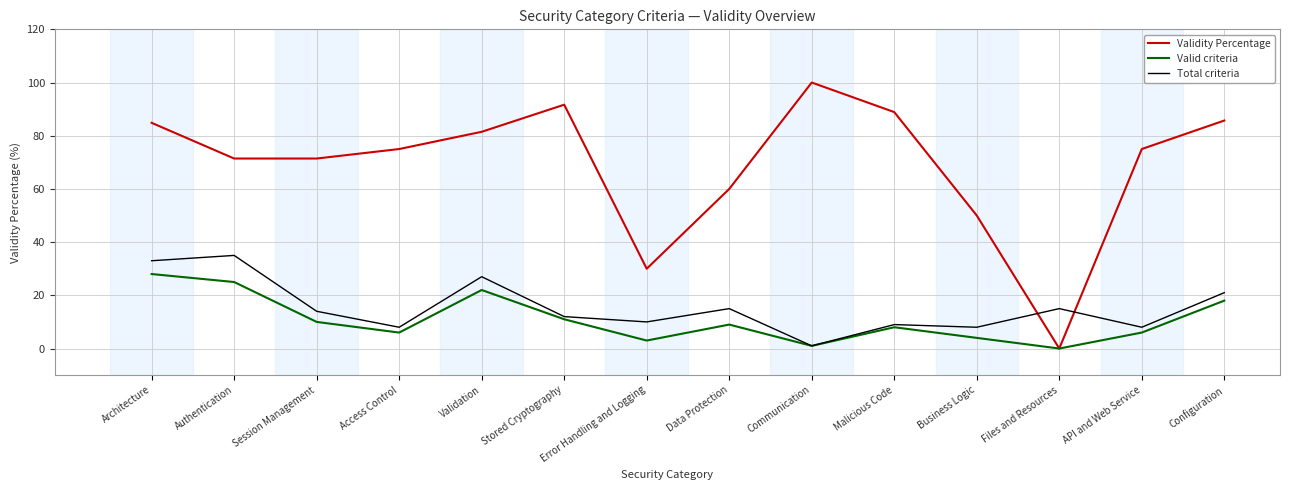

What is the spread (max minus min) of values at Data Protection?

51.0